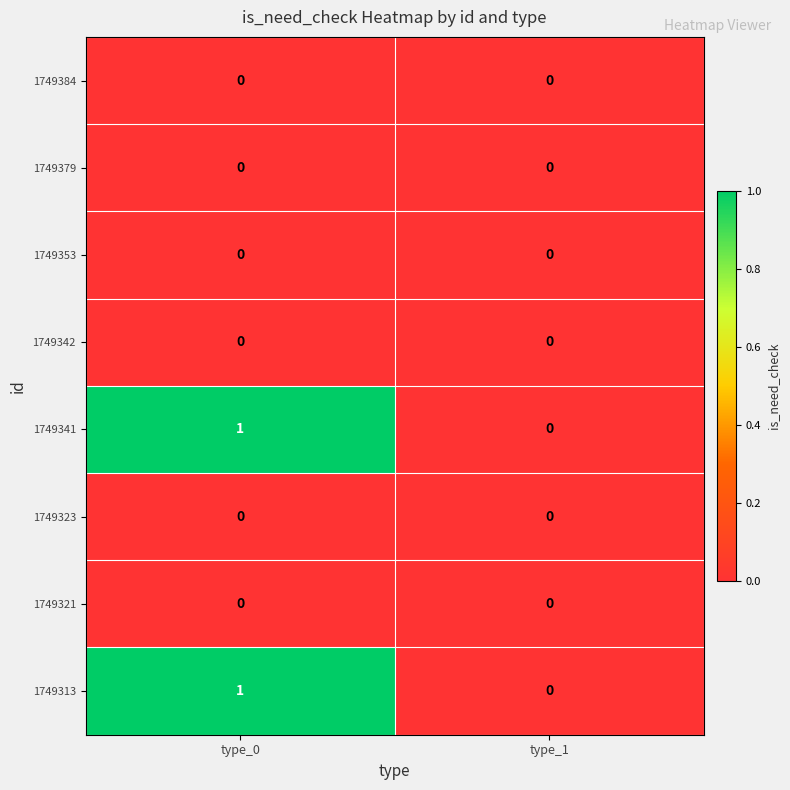

Reading right to left, what are all the values shown in this chart?

1749384: type_1=0	type_0=0
1749379: type_1=0	type_0=0
1749353: type_1=0	type_0=0
1749342: type_1=0	type_0=0
1749341: type_1=0	type_0=1
1749323: type_1=0	type_0=0
1749321: type_1=0	type_0=0
1749313: type_1=0	type_0=1